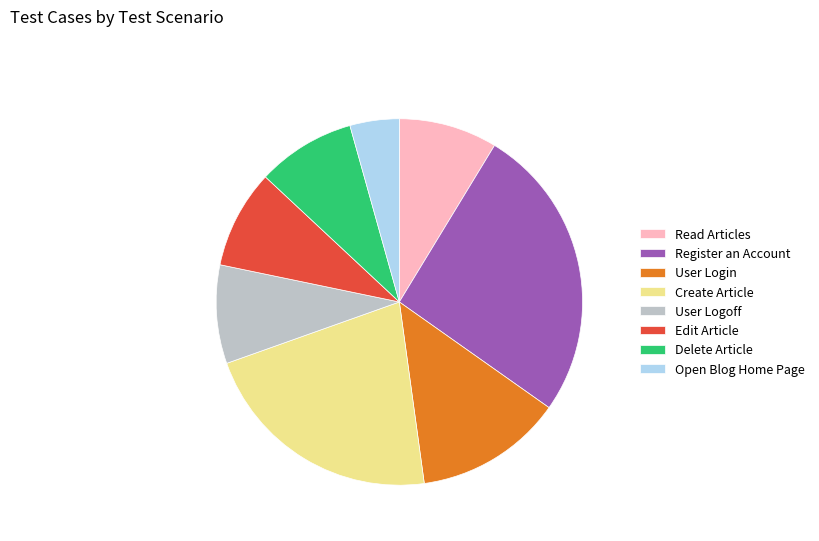

True or false: User Logoff accounts for 9% of the total.

True